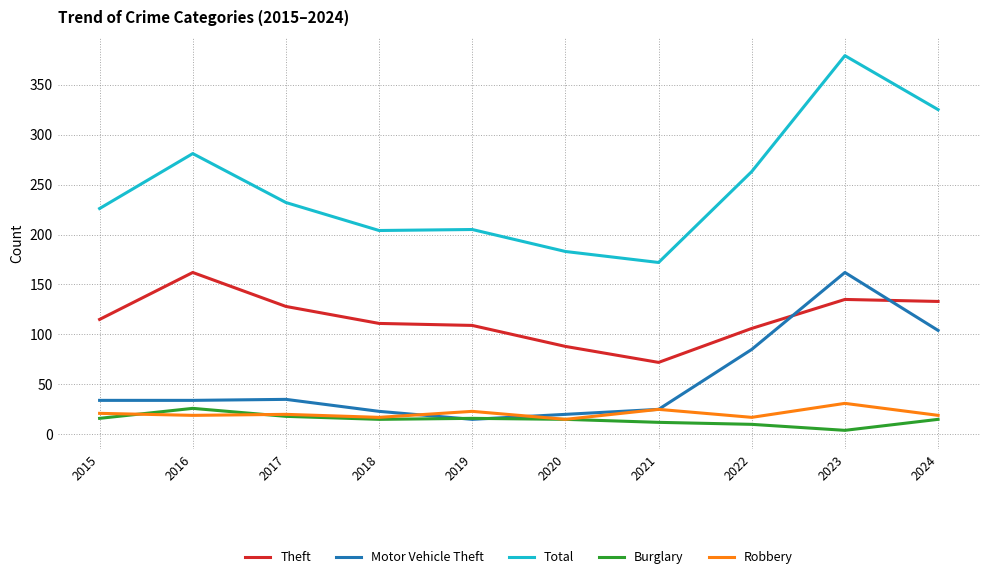

Is it true that Burglary equals 16 at 2019?

True